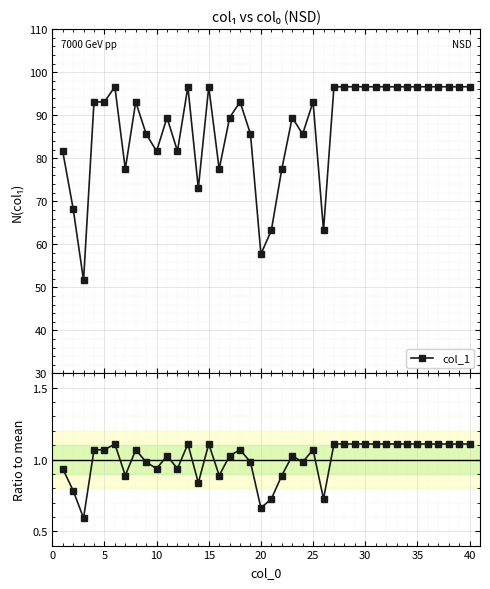

What is the value of the col_1 point at the 4th from the left?

93.1